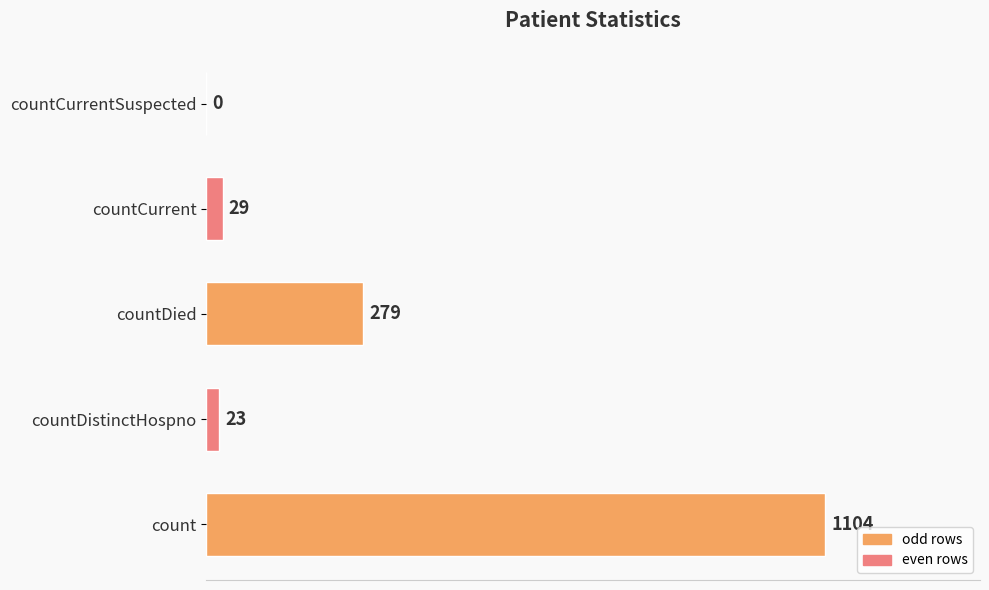

What is the sum of the values at countDistinctHospno and countDied?

302